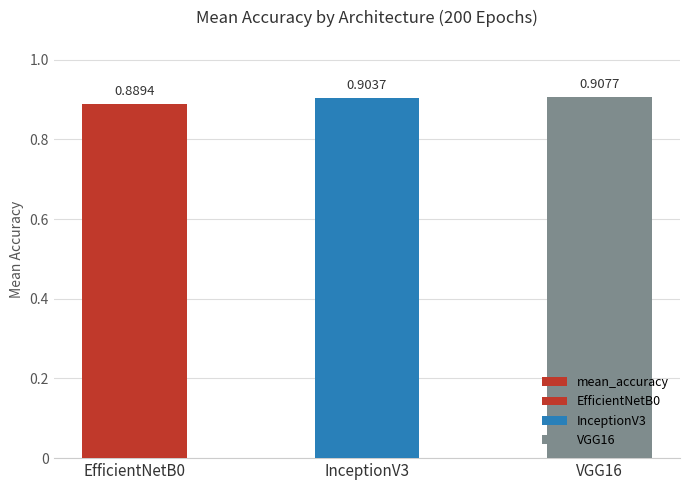

The chart shows a value of 1.4 at InceptionV3. True or false?

False